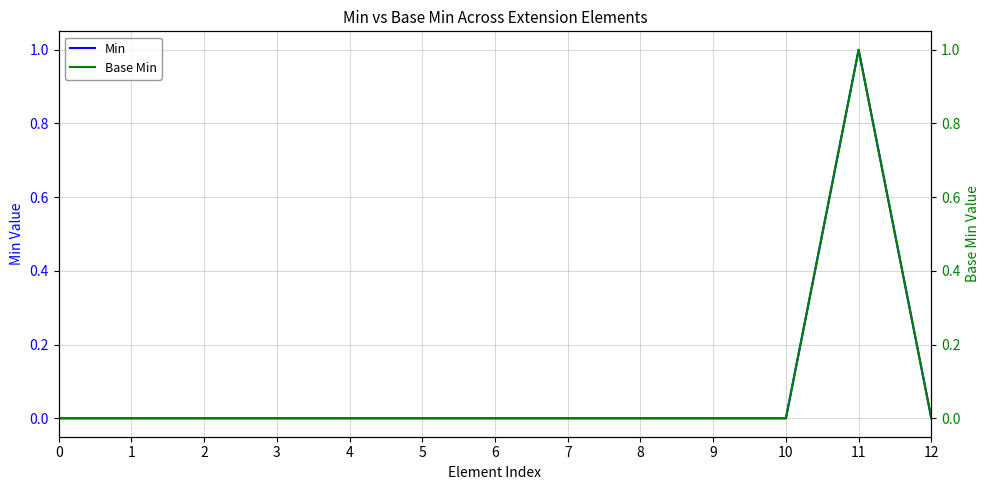

True or false: Base Min and Min intersect in this chart.

False